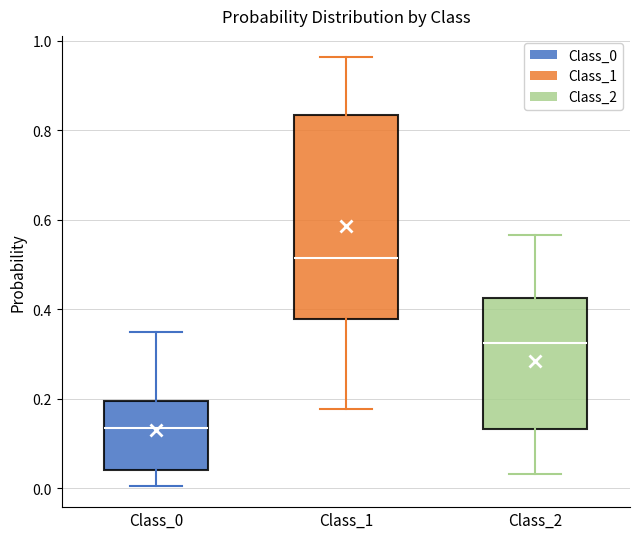

Where does the lower whisker of the box for Class_0 end on the y-axis? The values are not printed on the chart, so give them approximately, as read against the axis.

0.00